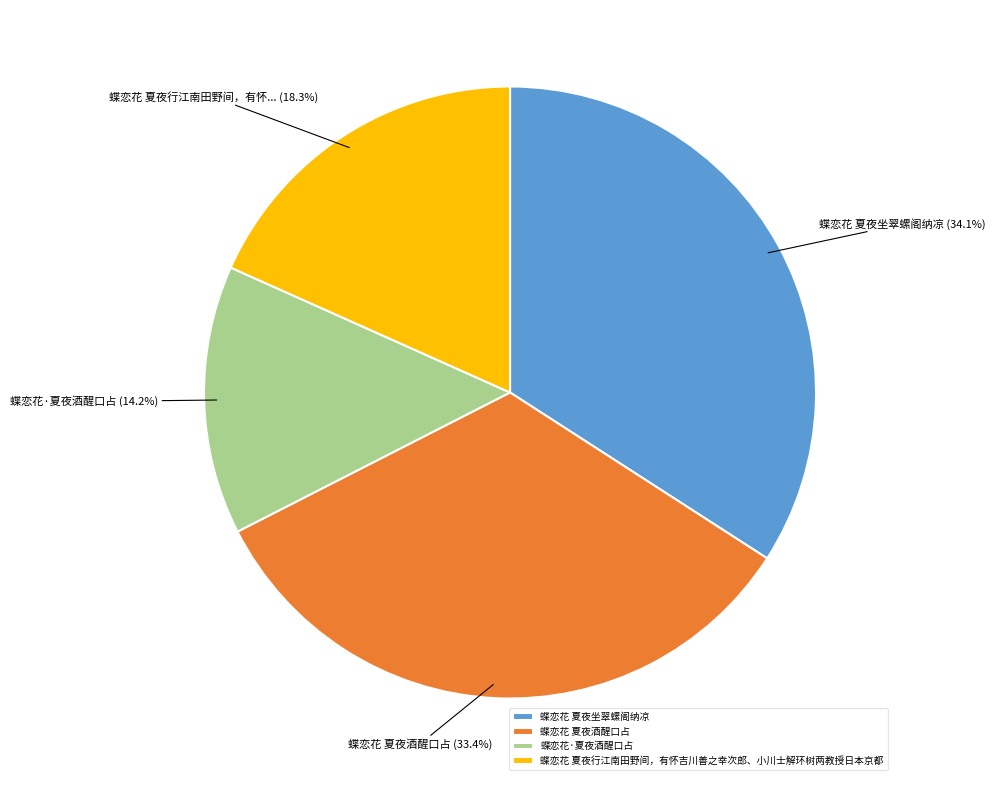

To the nearest percent, what is the combined percentage of 蝶恋花 夏夜行江南田野间，有怀吉川善之幸次郎、小川士解环树两教授日本京都 and 蝶恋花 夏夜酒醒口占?

52%